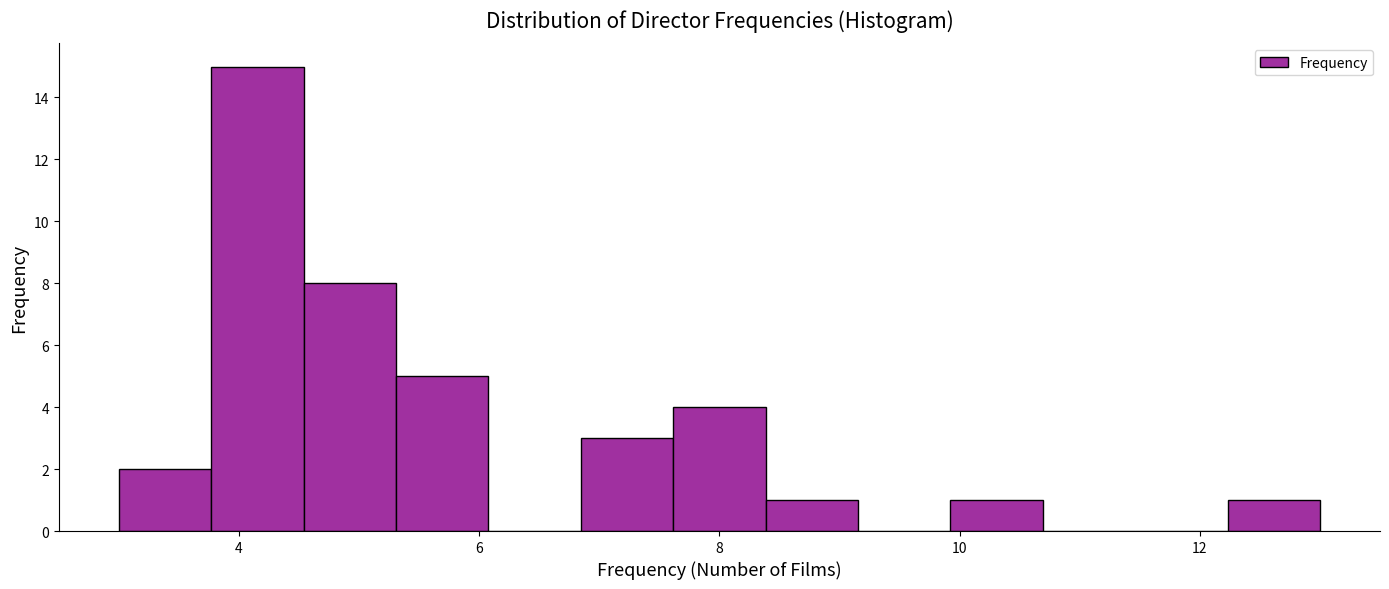

Around what value on the x-axis is the tallest bar? Give the approximate position of its centre, as read against the axis.

4.2